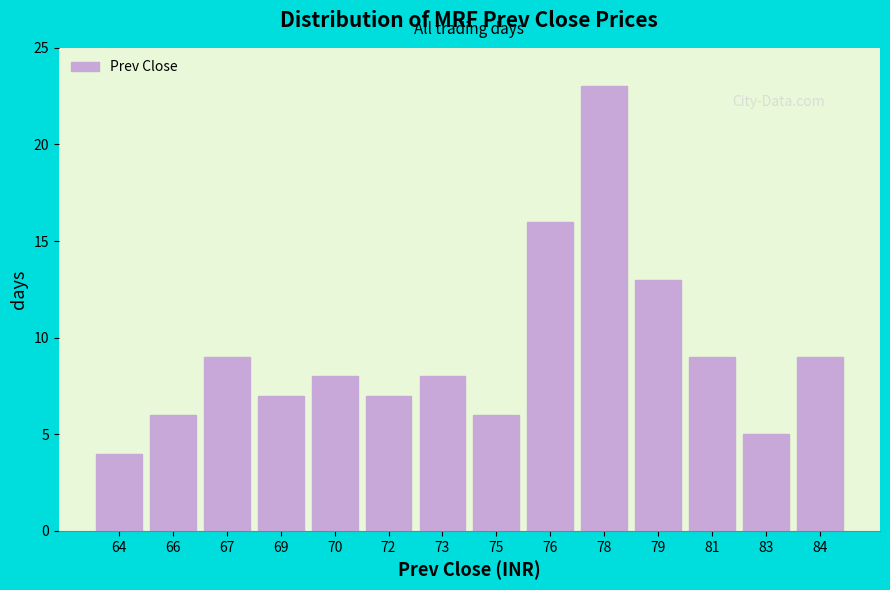

Reading left to right, transcribe all the data shown in this chart.

64=4	66=6	67=9	69=7	70=8	72=7	73=8	75=6	76=16	78=23	79=13	81=9	83=5	84=9